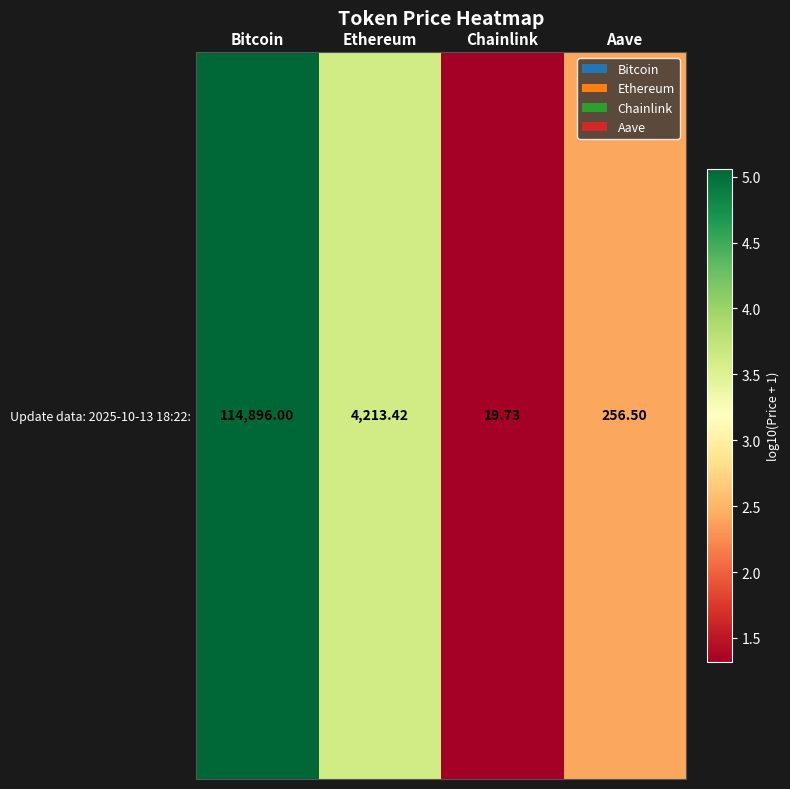

Is it true that the value at Ethereum is 3.6?

True